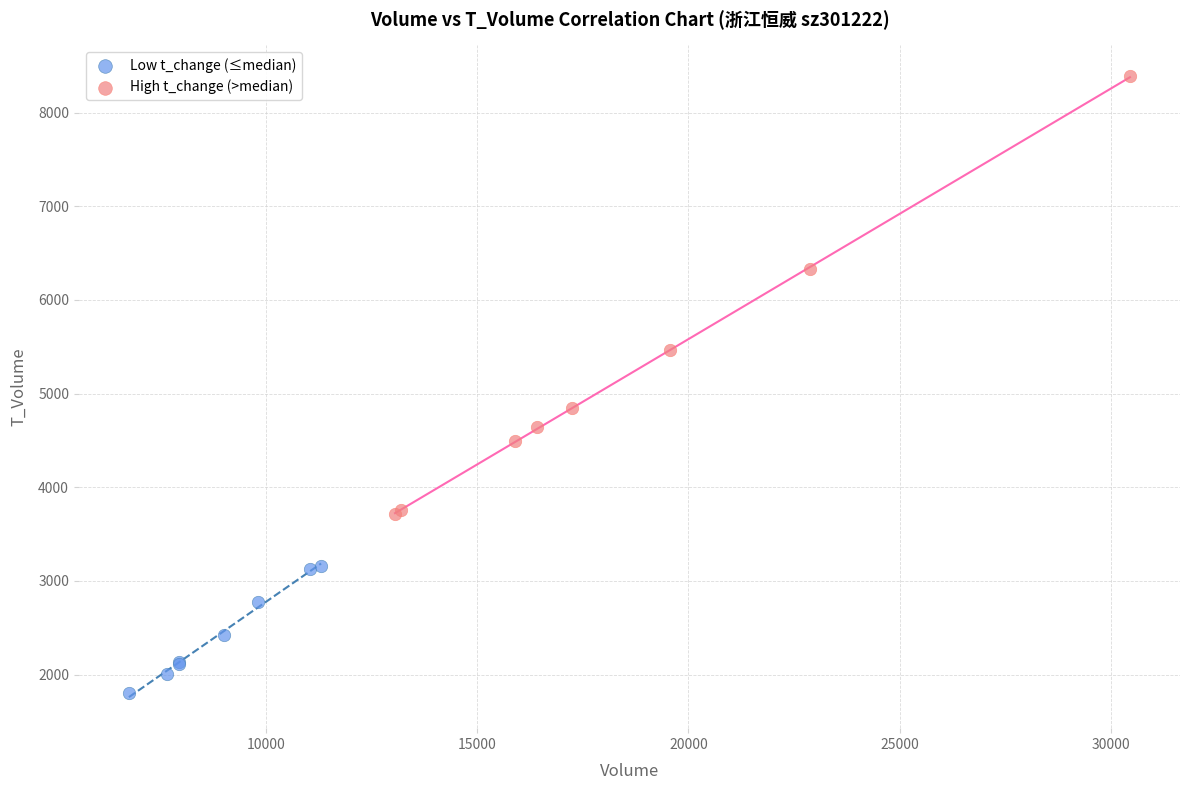

Which series has the widest spread of Y values?

High t_change (>median)